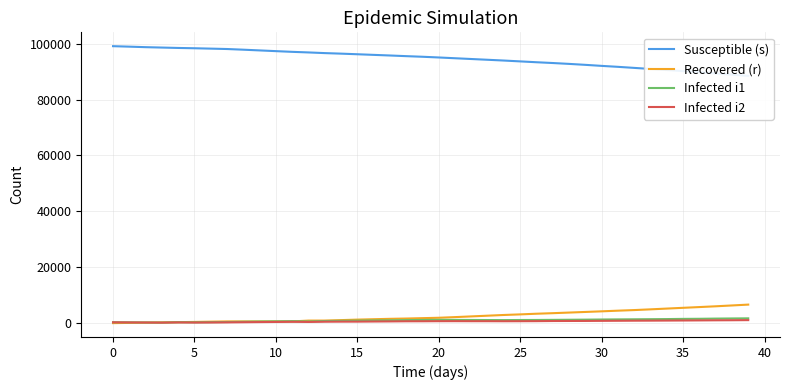

Reading left to right, what are all the values shown in this chart?

Susceptible (s): 99075	98907	98721	98581	98440	98334	98198	98058	97819	97559	97301	97048	96837	96598	96406	96188	95965	95745	95508	95290	95035	94760	94484	94211	93935	93633	93330	93049	92738	92397	92027	91685	91307	90930	90546	90153	89772	89335	88906	88437
Recovered (r): 0	85	174	258	345	427	522	609	609	609	609	609	908	910	1075	1255	1396	1537	1641	1778	1917	2151	2405	2660	2916	3124	3363	3558	3776	3998	4218	4453	4670	4928	5203	5476	5745	6021	6320	6624
Infected i1: 331	286	230	182	328	289	334	393	481	567	628	708	598	753	819	884	955	992	1077	1124	1173	1149	1124	1102	1084	1115	1130	1166	1205	1246	1296	1334	1369	1407	1448	1516	1552	1620	1671	1711
Infected i2: 291	247	214	177	247	201	228	267	319	374	419	475	419	503	529	536	578	611	659	668	697	705	690	691	674	687	708	756	772	784	816	844	872	890	915	941	974	1008	1032	1073